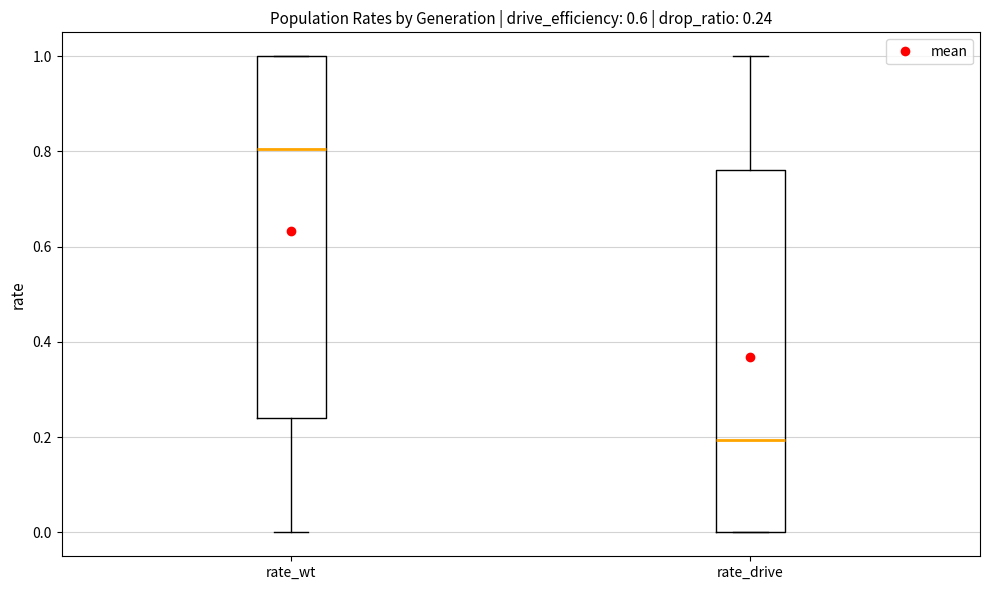

Which box's median line is the highest?

rate_wt